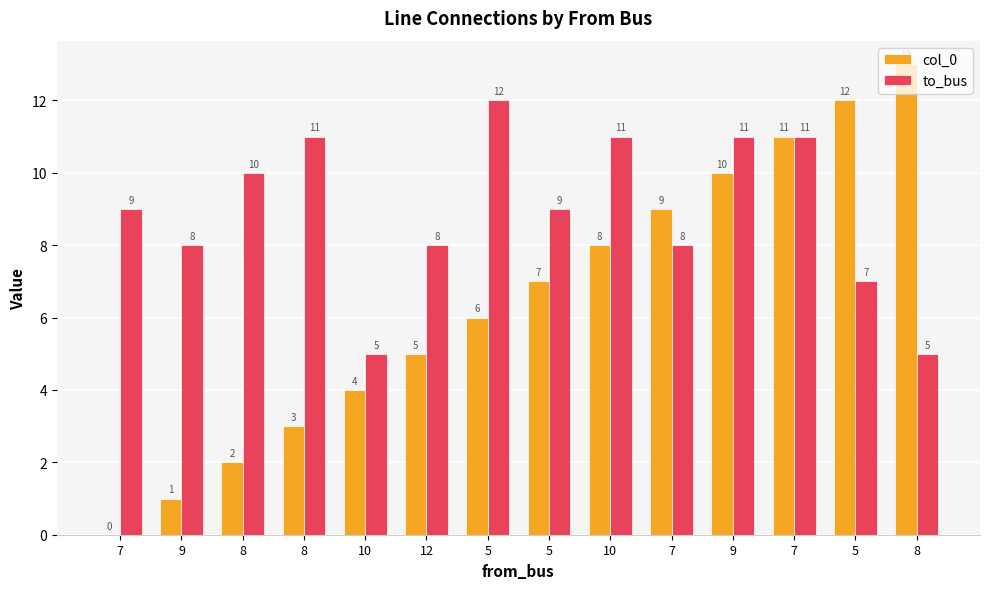

What are all the series names shown in the legend?

col_0, to_bus